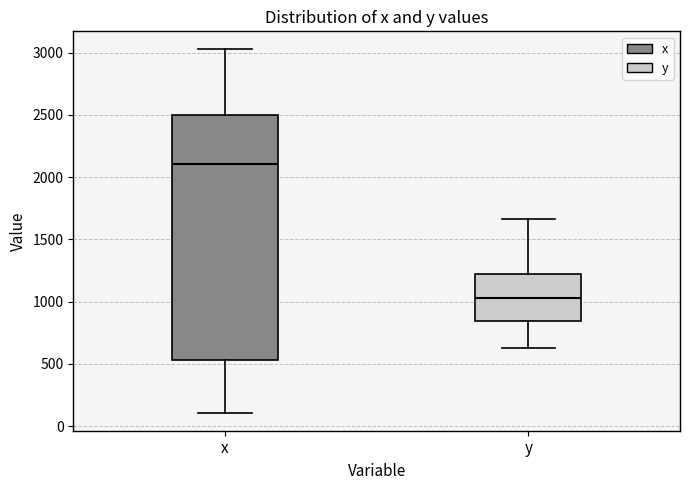

Where is the upper edge of the box for y on the y-axis? The values are not printed on the chart, so give them approximately, as read against the axis.

1200